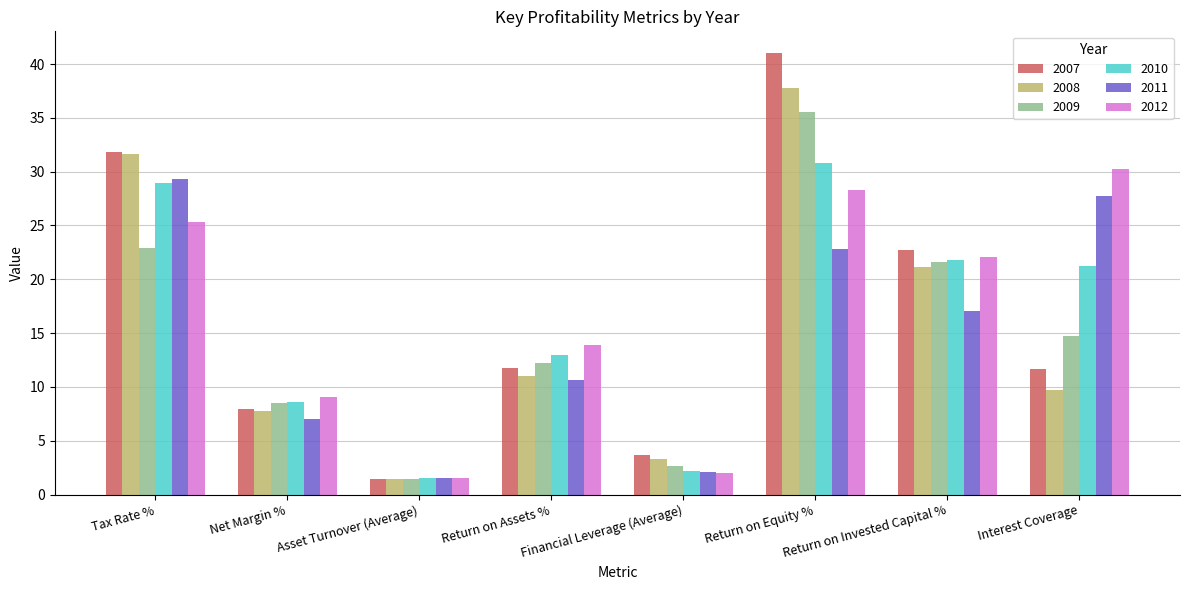

Is the value of 2008 at Return on Assets % greater than the value of 2012 at Interest Coverage?

No